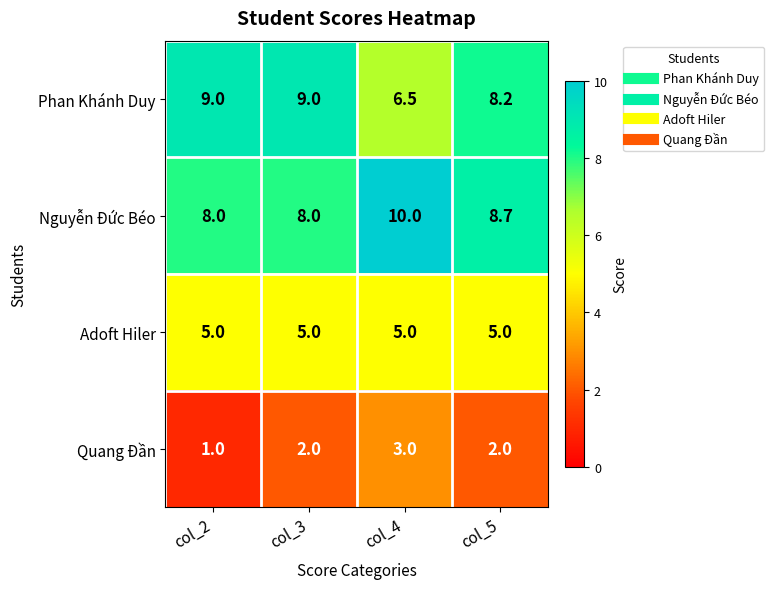

What is the smallest value displayed?

1.0